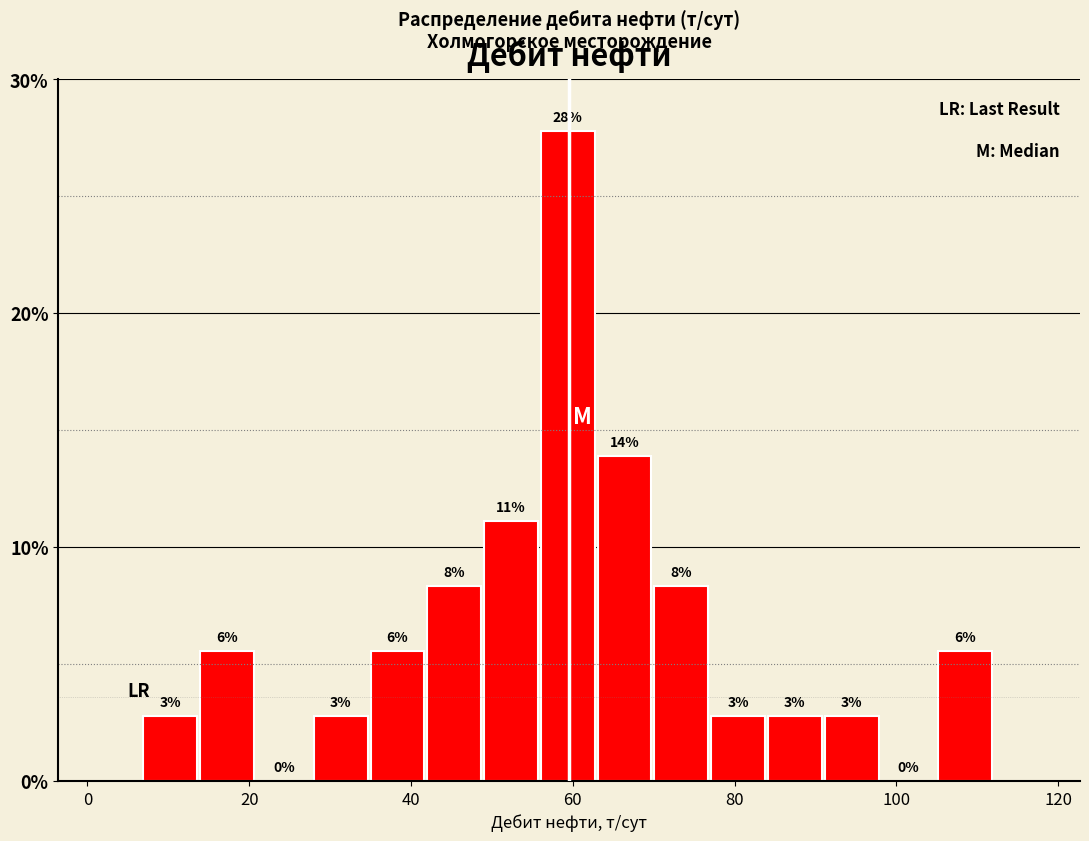

Read against the x-axis, roughly where is the centre of the tallest bar?

60